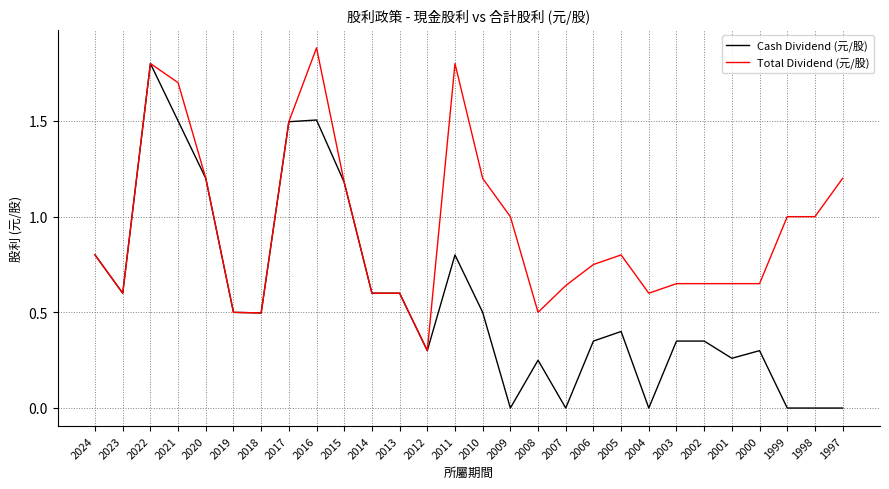

Which series has the widest spread of values?

Cash Dividend (元/股)